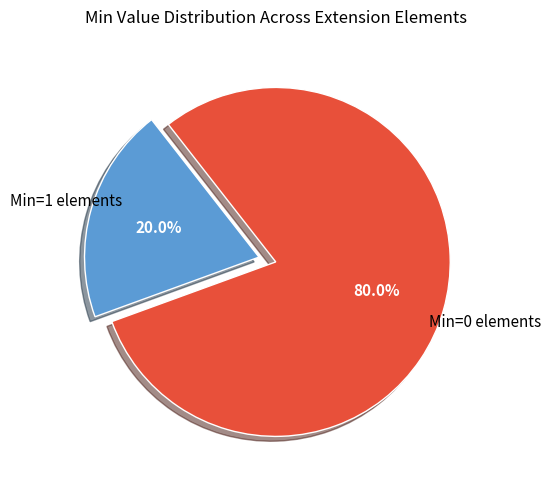

Which has a higher value, Min=1 elements or Min=0 elements?

Min=0 elements